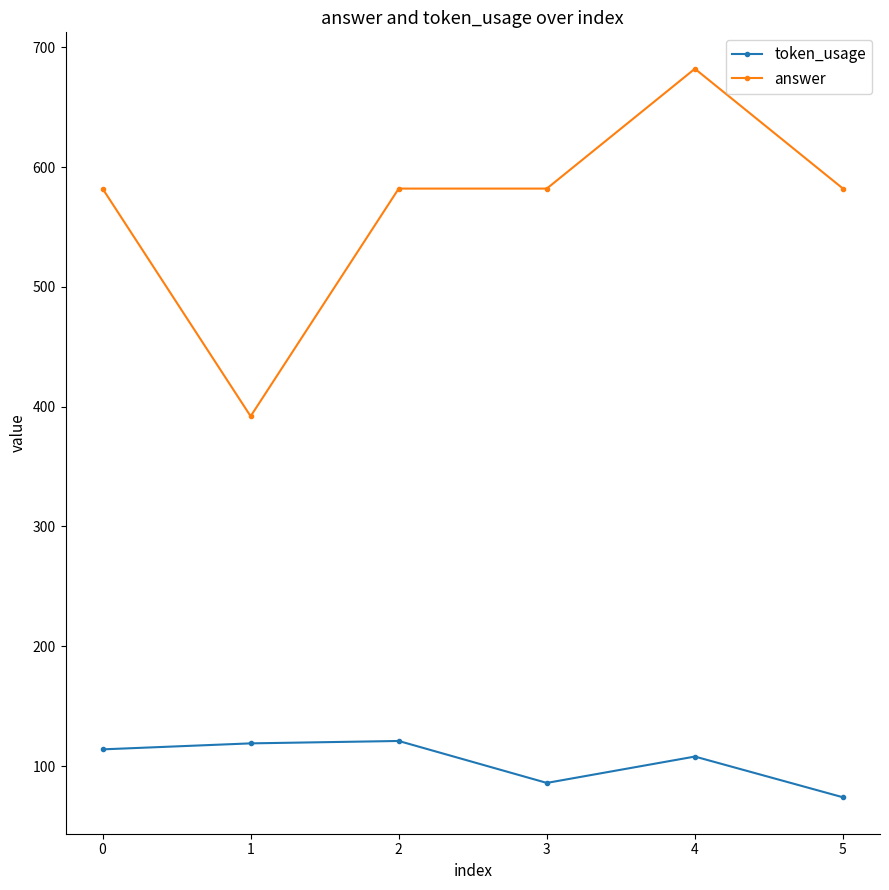

Which series changed the most between 1 and 4?

answer